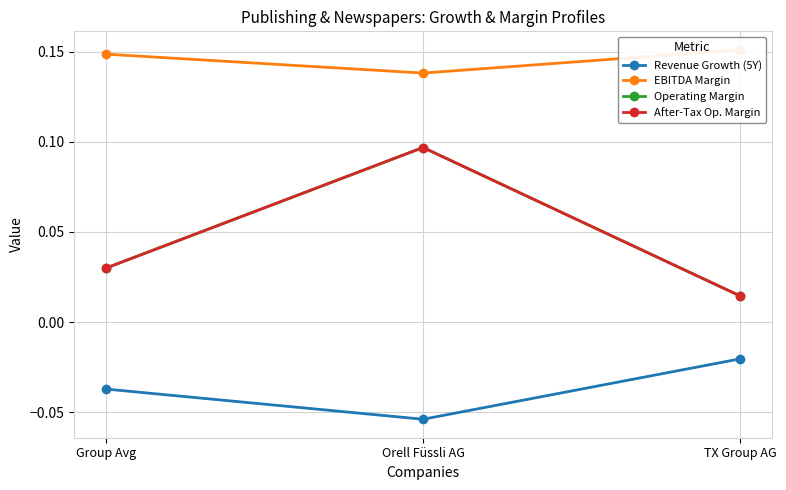

Reading left to right, what are all the values shown in this chart?

Revenue Growth (5Y): Group Avg=-0.0	Orell Füssli AG=-0.1	TX Group AG=-0.0
EBITDA Margin: Group Avg=0.1	Orell Füssli AG=0.1	TX Group AG=0.2
Operating Margin: Group Avg=0.0	Orell Füssli AG=0.1	TX Group AG=0.0
After-Tax Op. Margin: Group Avg=0.0	Orell Füssli AG=0.1	TX Group AG=0.0